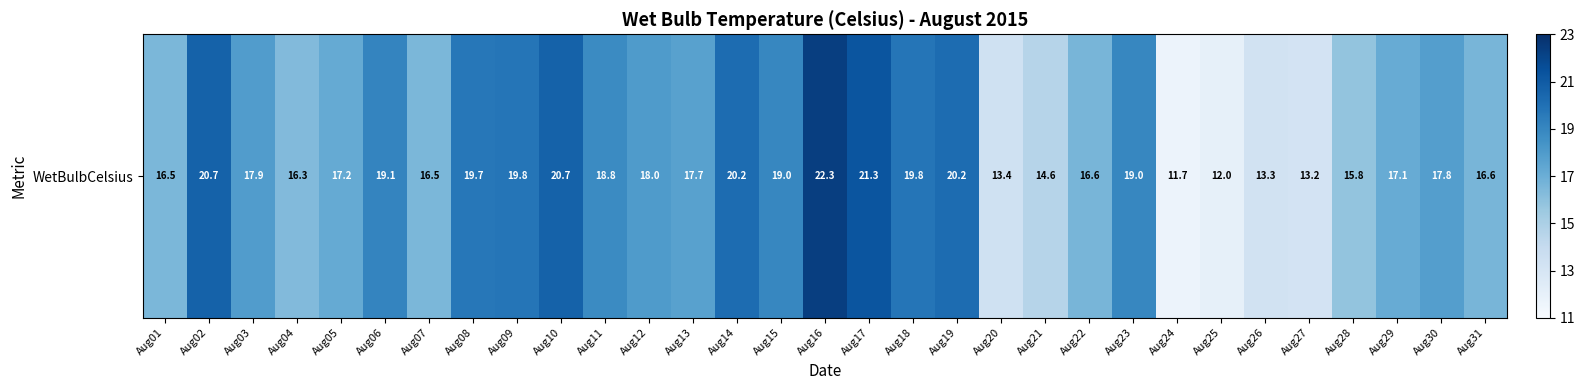

Reading right to left, what are all the values shown in this chart?

Aug31=16.6	Aug30=17.8	Aug29=17.1	Aug28=15.8	Aug27=13.2	Aug26=13.3	Aug25=12.0	Aug24=11.7	Aug23=19.0	Aug22=16.6	Aug21=14.6	Aug20=13.4	Aug19=20.2	Aug18=19.8	Aug17=21.3	Aug16=22.3	Aug15=19.0	Aug14=20.2	Aug13=17.7	Aug12=18.0	Aug11=18.8	Aug10=20.7	Aug09=19.8	Aug08=19.7	Aug07=16.5	Aug06=19.1	Aug05=17.2	Aug04=16.3	Aug03=17.9	Aug02=20.7	Aug01=16.5